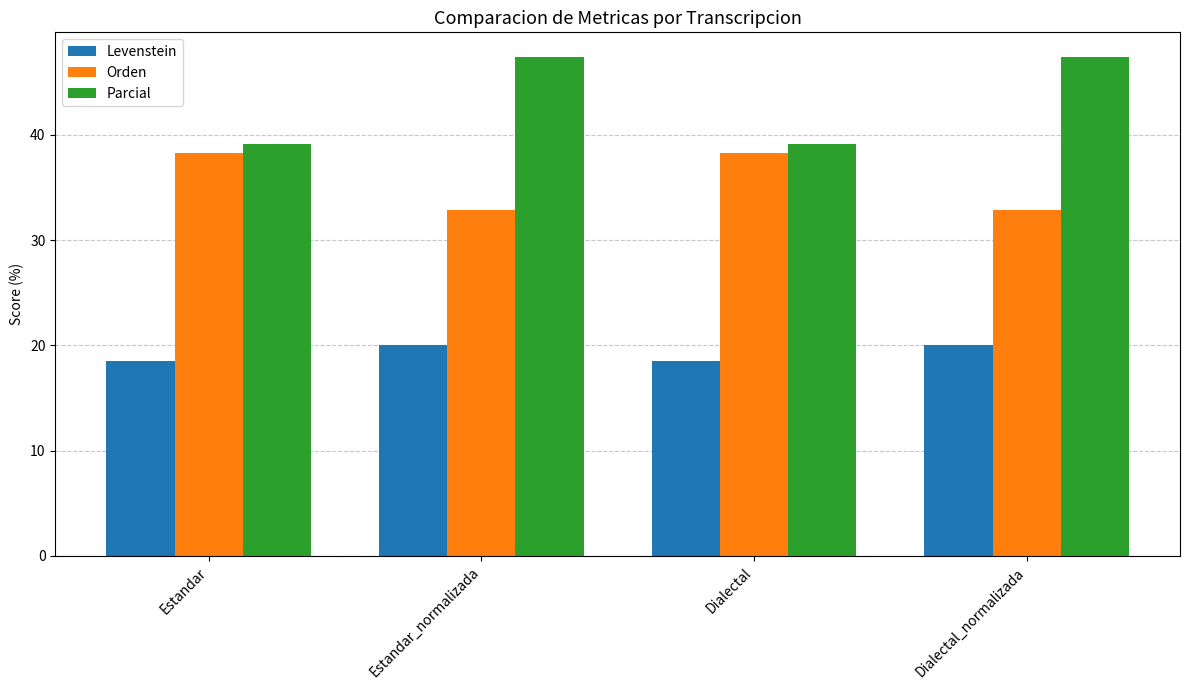

At how many categories does at least one series exceed 44?

2